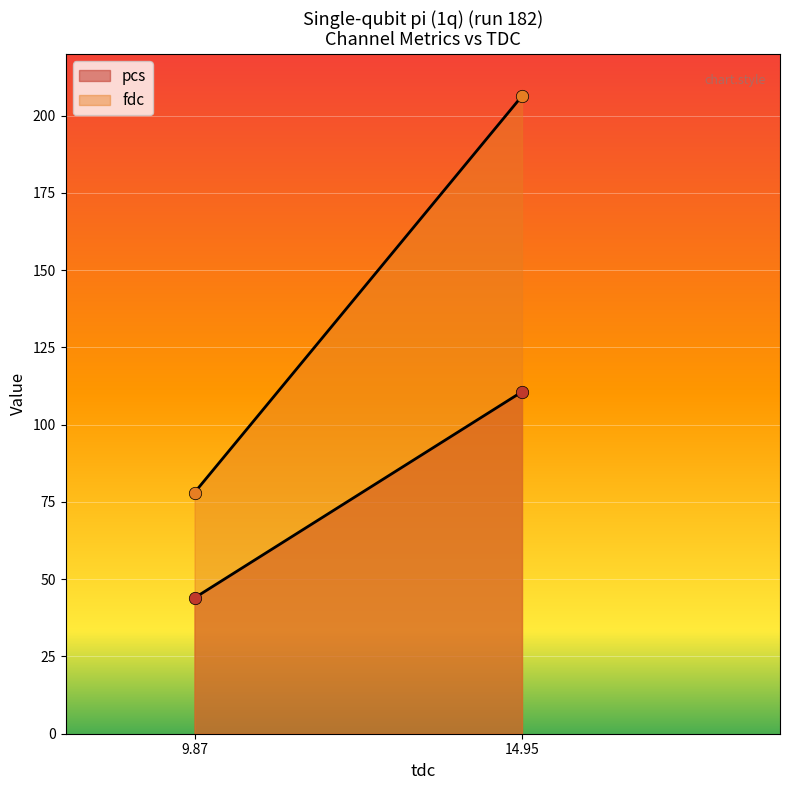

Which series has the largest total across all categories?

fdc